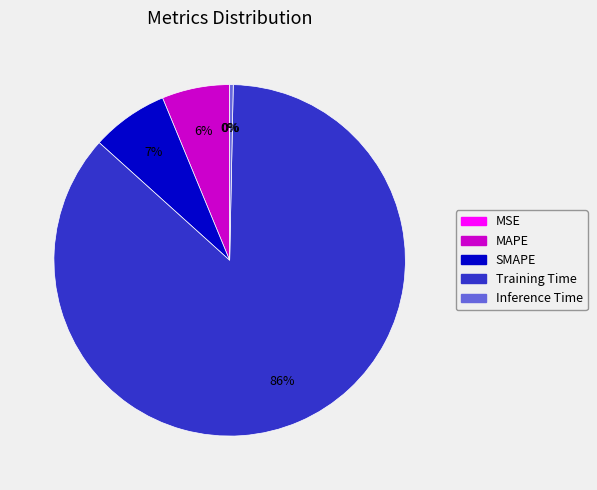

Which category accounts for the majority?

Training Time